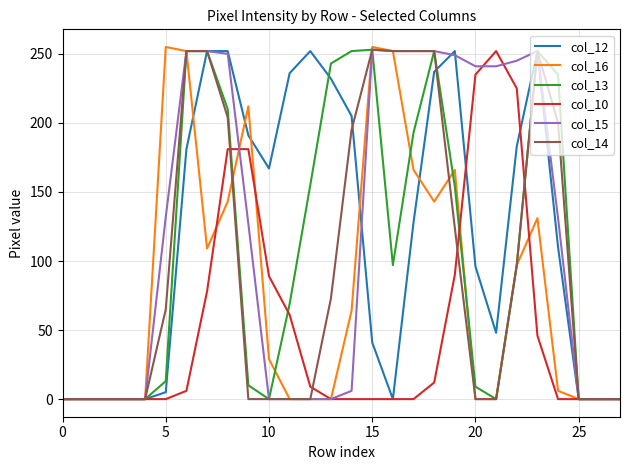

Does the chart have visible grid lines?

Yes